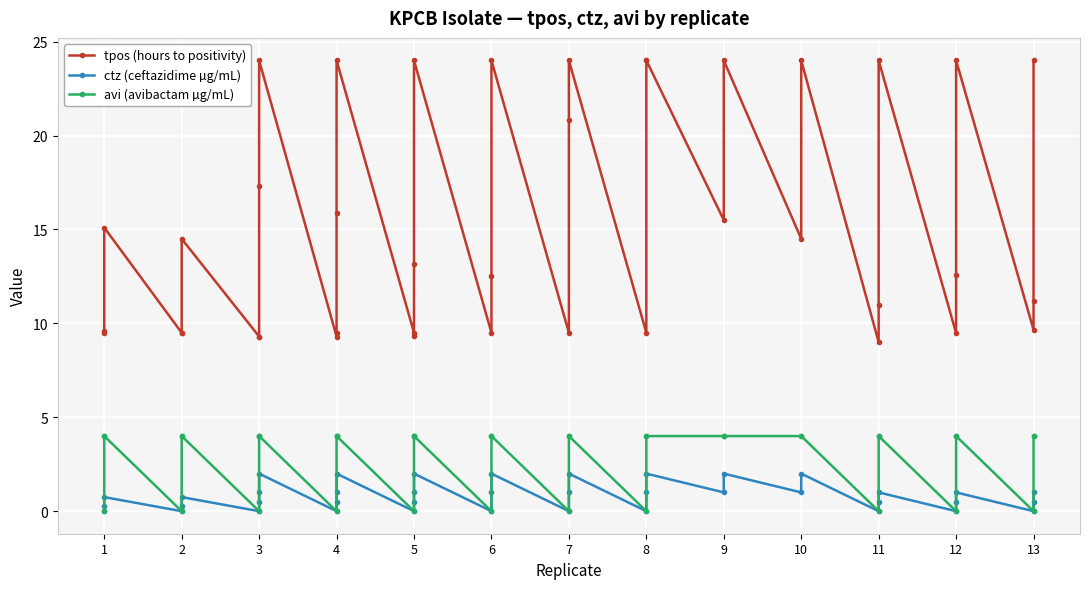

True or false: ctz (ceftazidime µg/mL) and tpos (hours to positivity) intersect in this chart.

False